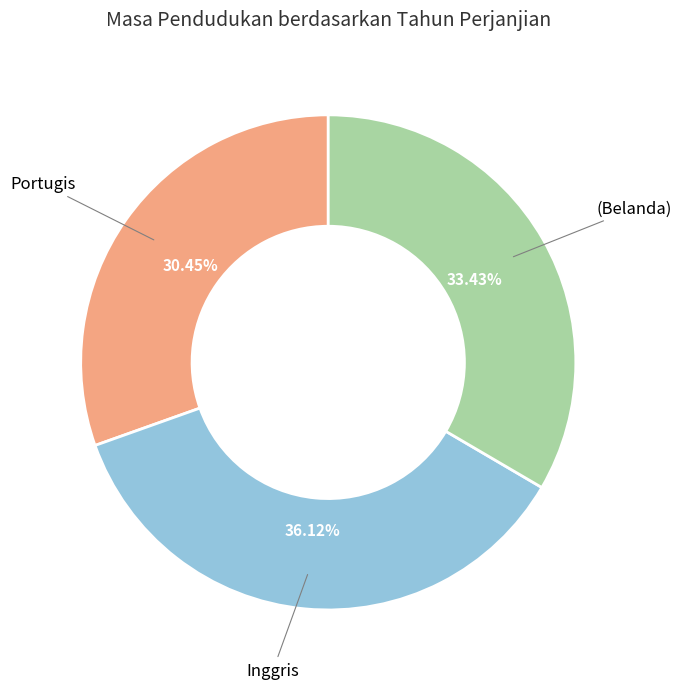

Count the number of slices in the pie.

3